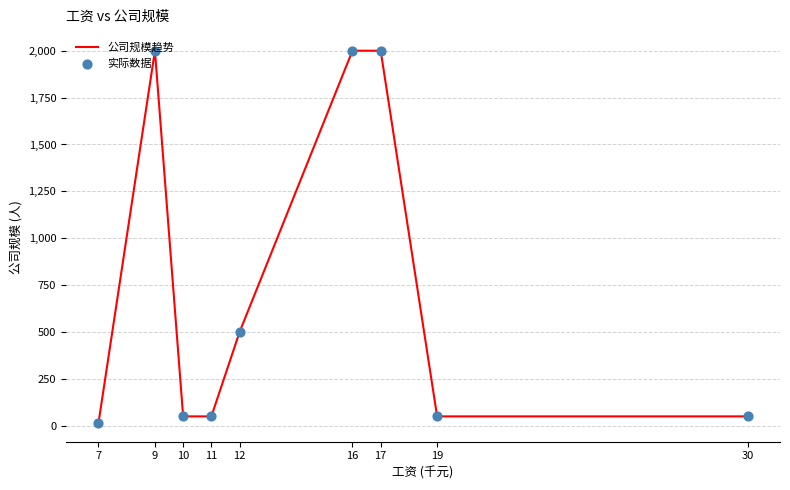

What is the greatest value displayed?

2000